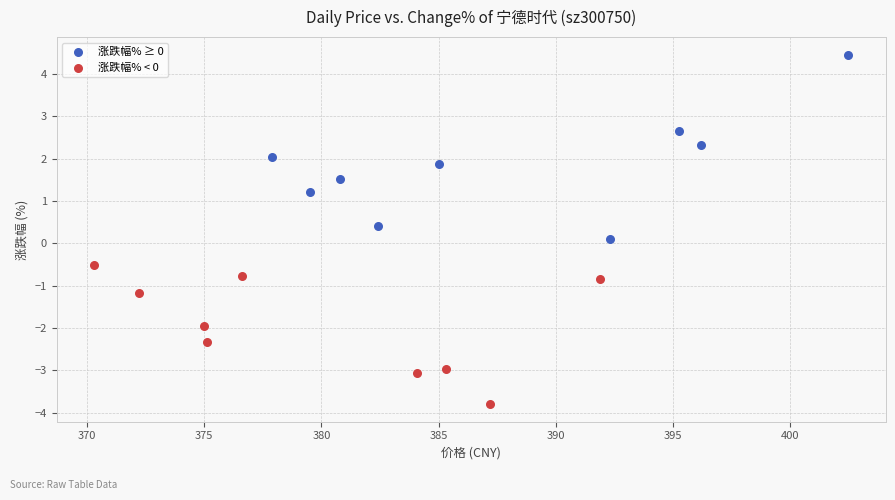

What are all the series names shown in the legend?

涨跌幅% ≥ 0, 涨跌幅% < 0